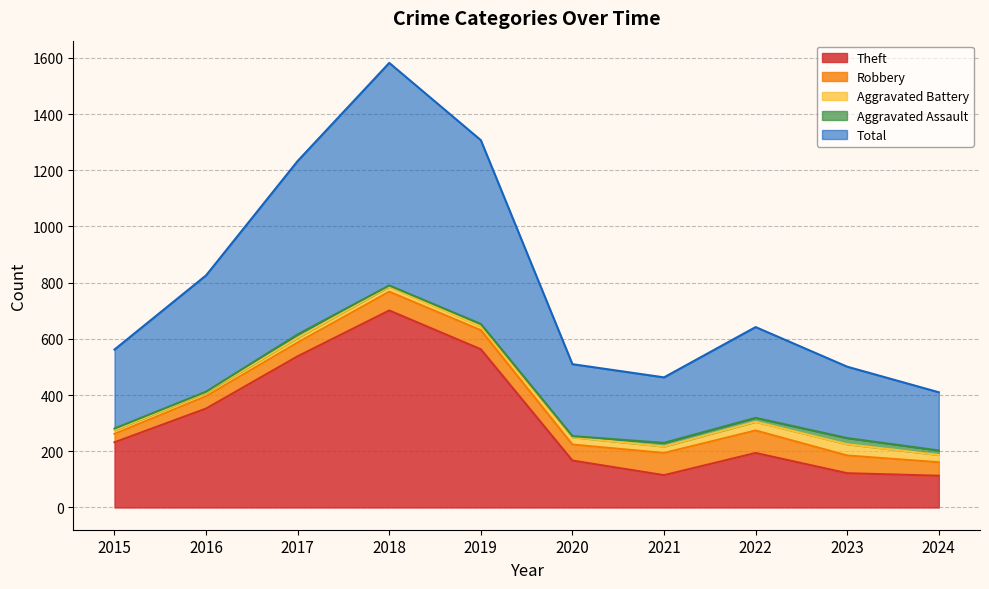

What is the value of the Robbery point at the 6th from the left?

57